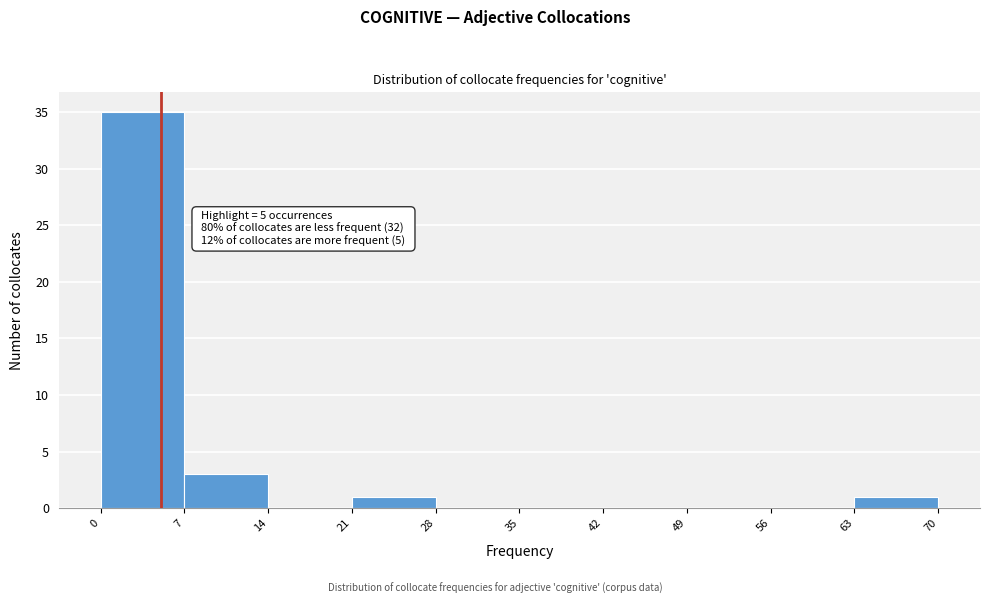

Over which range of the x-axis is the bar tallest?

0 to 7